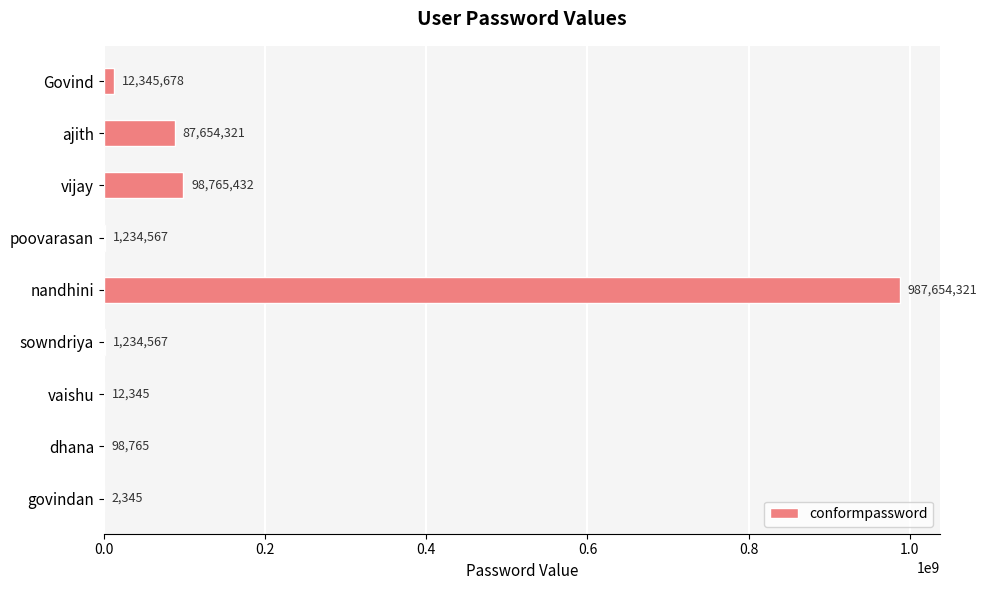

What is the greatest value displayed?

987654321